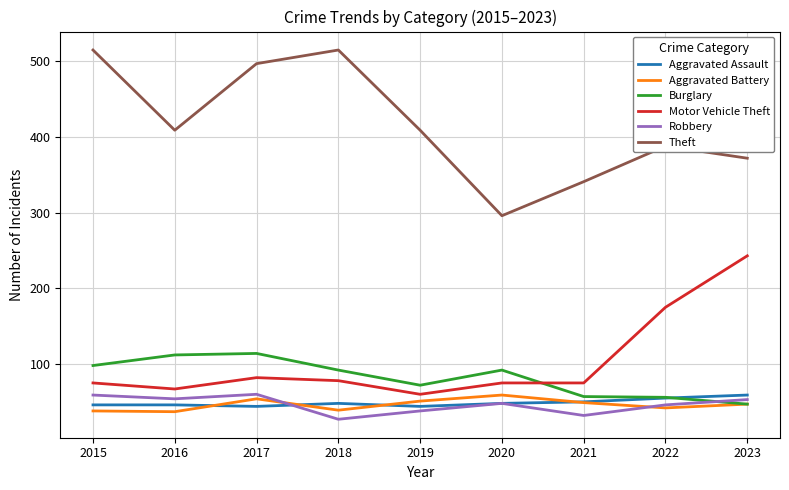

The value of Aggravated Assault at 2020 is 48. True or false?

True